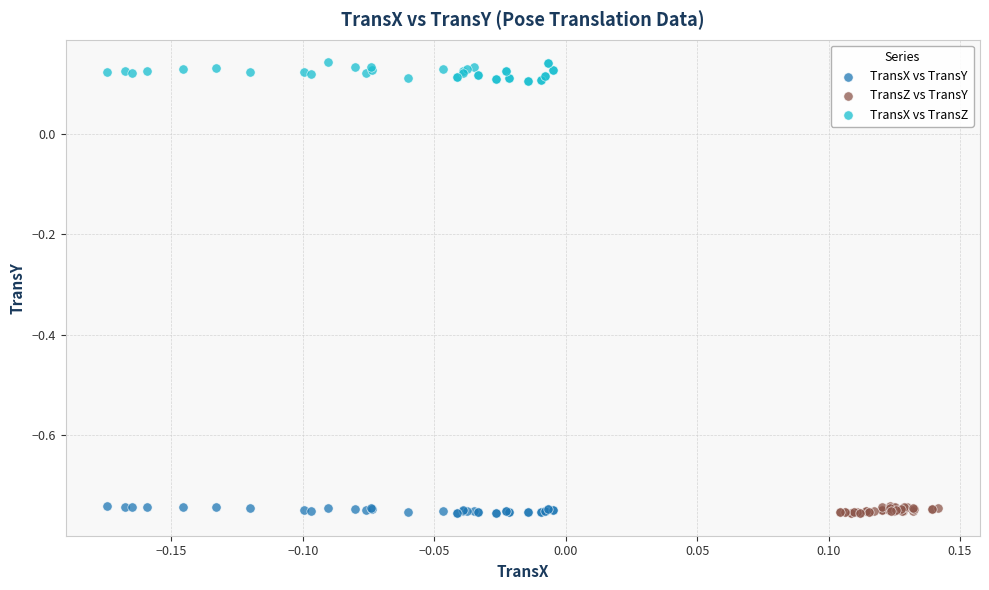

What are all the series names shown in the legend?

TransX vs TransY, TransZ vs TransY, TransX vs TransZ